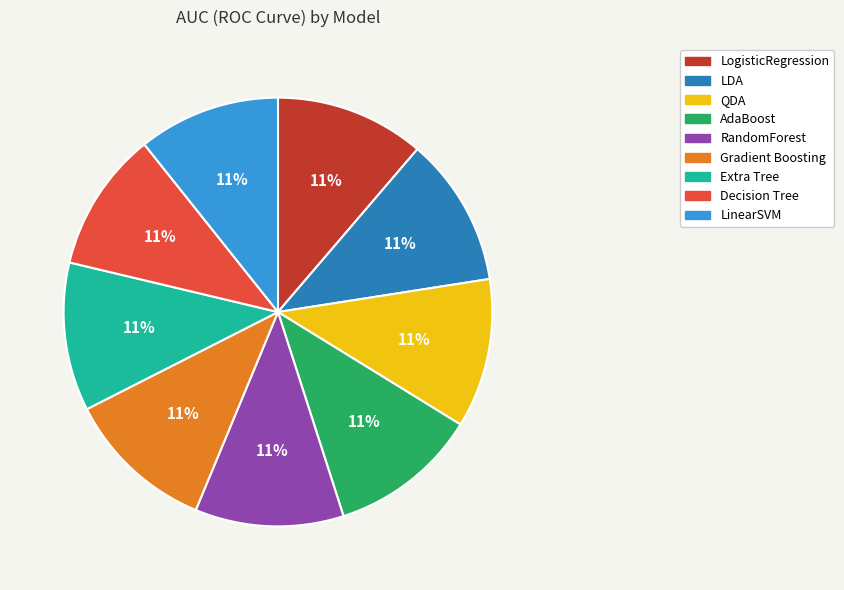

True or false: RandomForest accounts for 11% of the total.

True